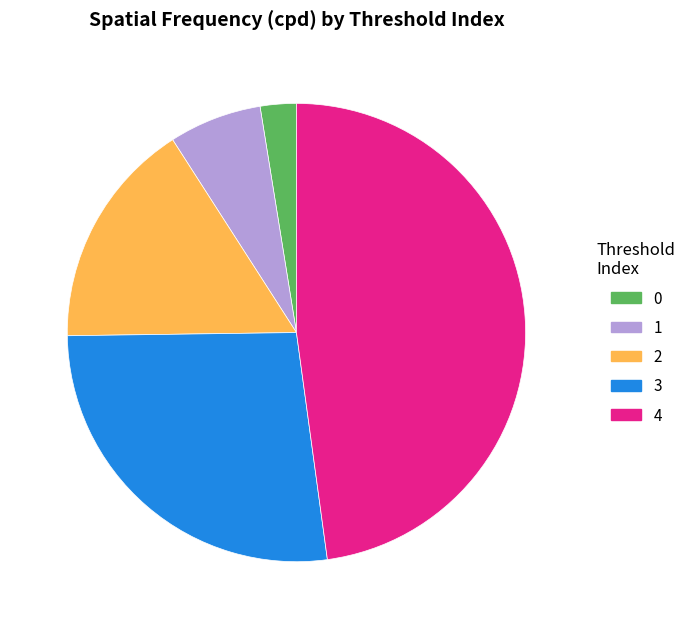

Which has a higher value, 2 or 4?

4